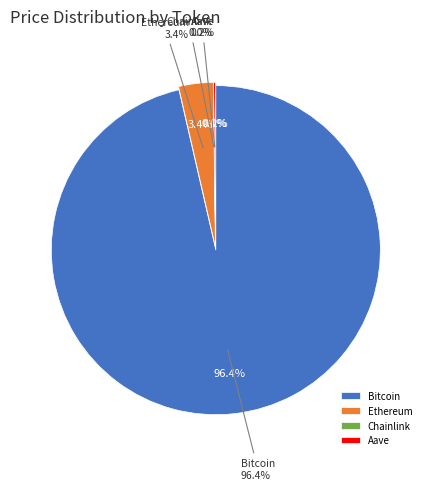

Is the sum of Aave and Ethereum greater than half?

No